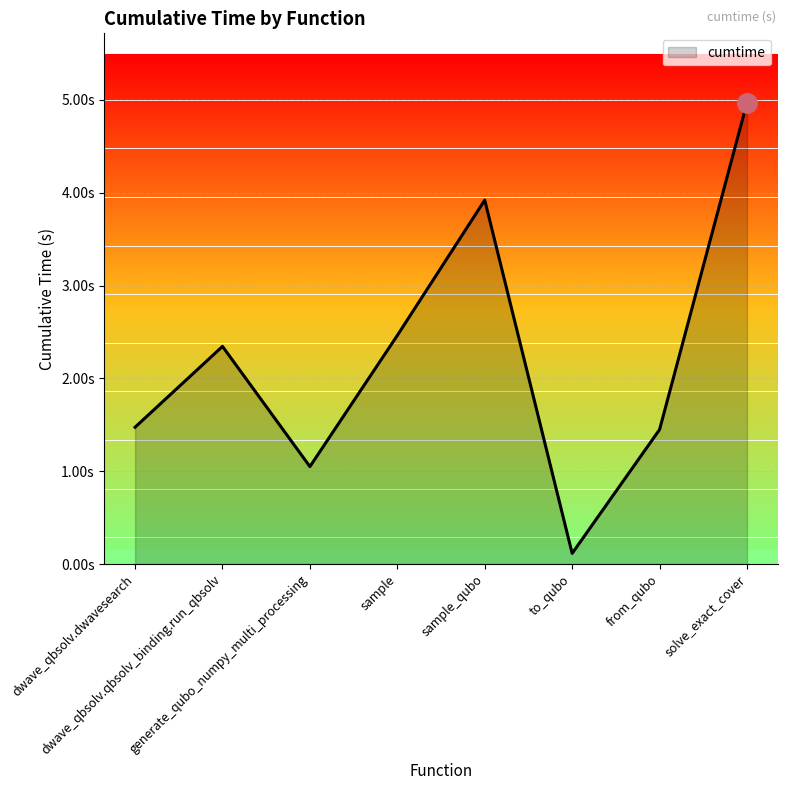

What is the difference between the maximum and second lowest values?

3.9